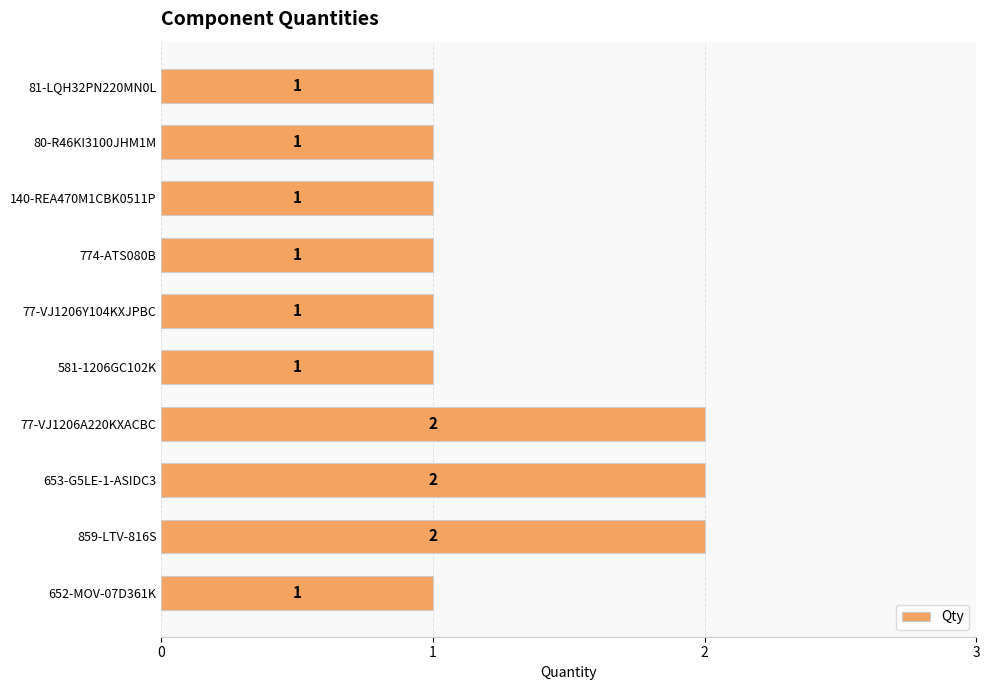

What is the ratio of the value at 80-R46KI3100JHM1M to the value at 859-LTV-816S?

0.5